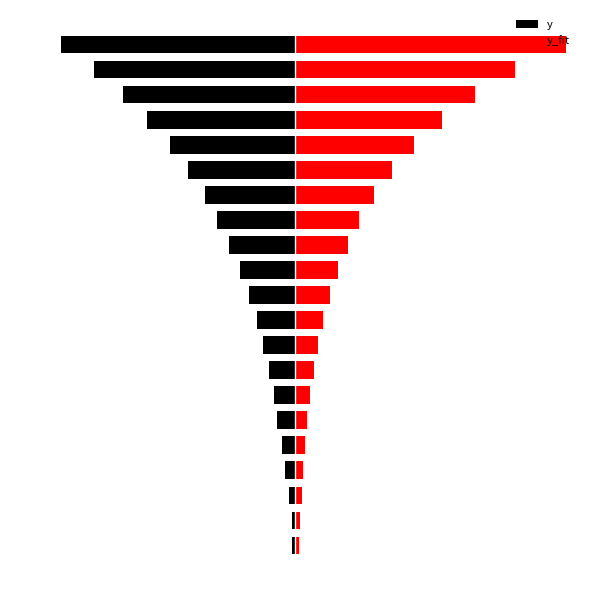

At which category is the sum across all series the highest?

20